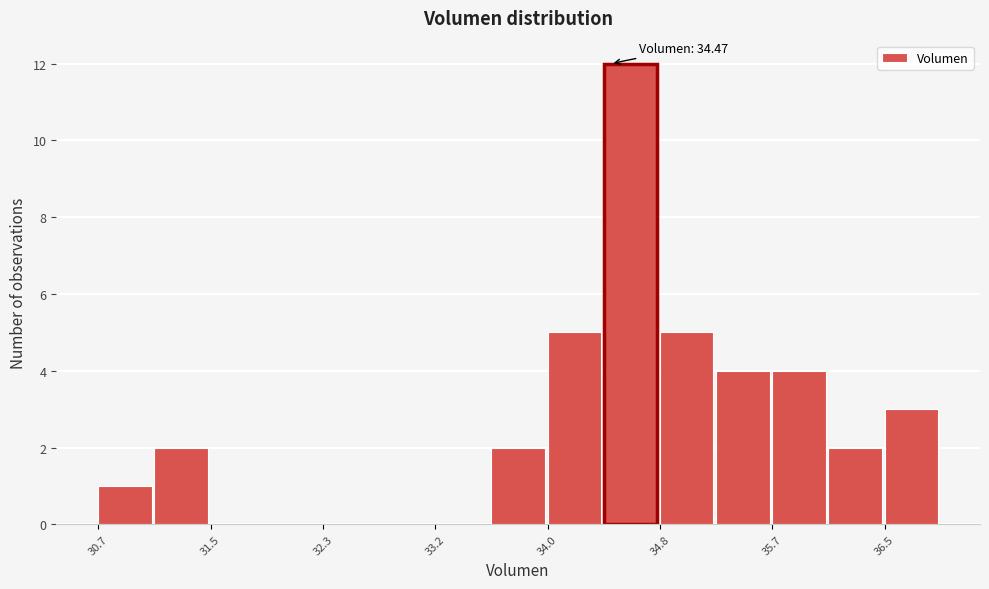

Which range on the x-axis has the tallest bar?

34.4 to 34.8